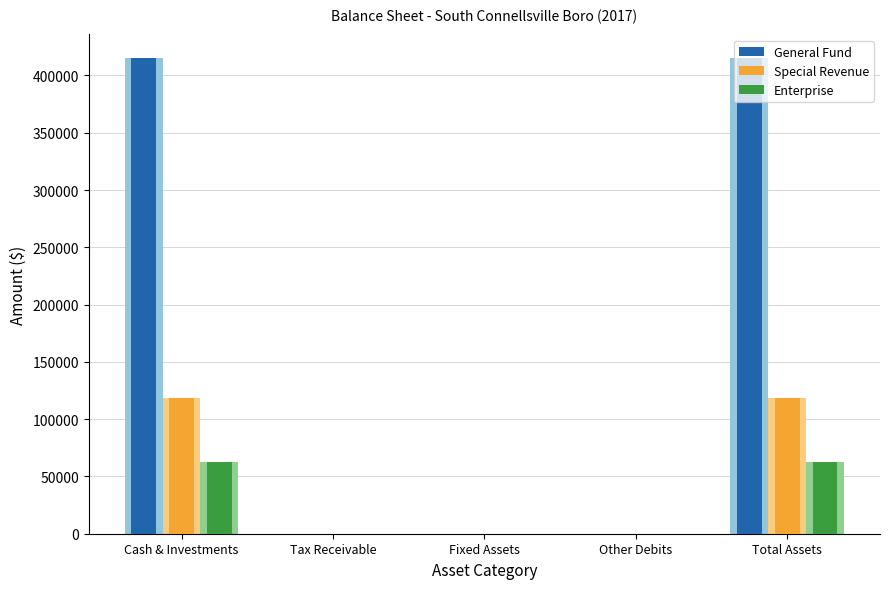

True or false: Special Revenue has a value of -68346 at Other Debits.

False